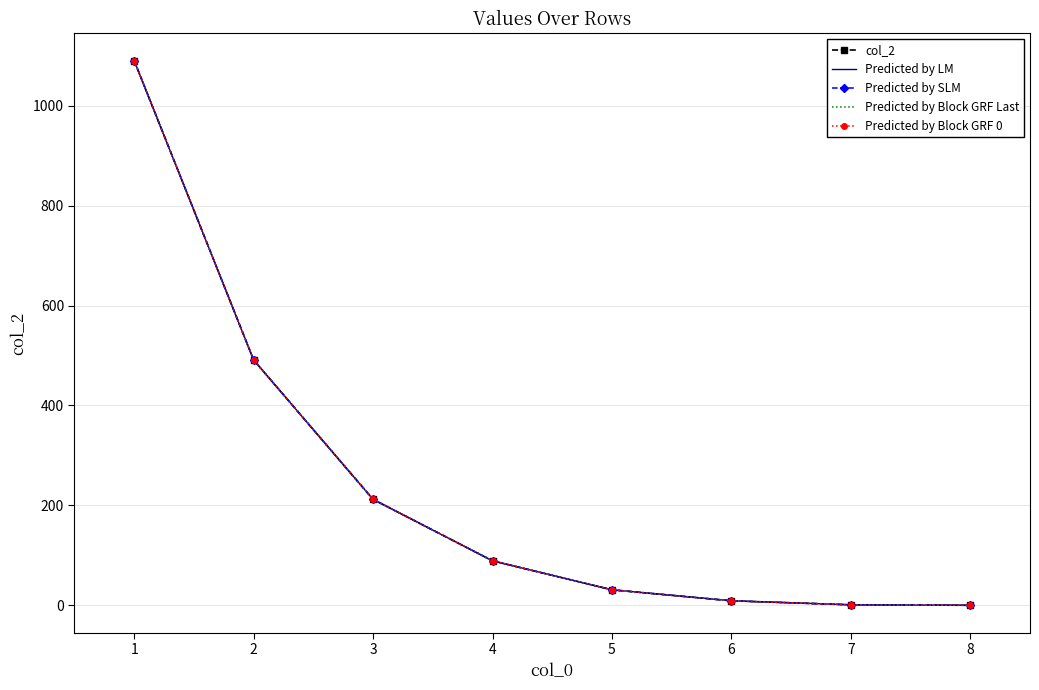

Rank the series by their maximum value, from lowest to highest.

col_2, Predicted by LM, Predicted by SLM, Predicted by Block GRF Last, Predicted by Block GRF 0